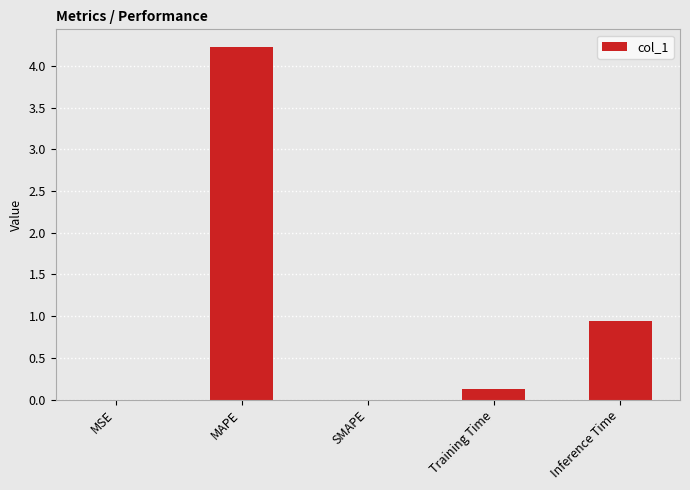

Which category has the highest value across all series?

MAPE